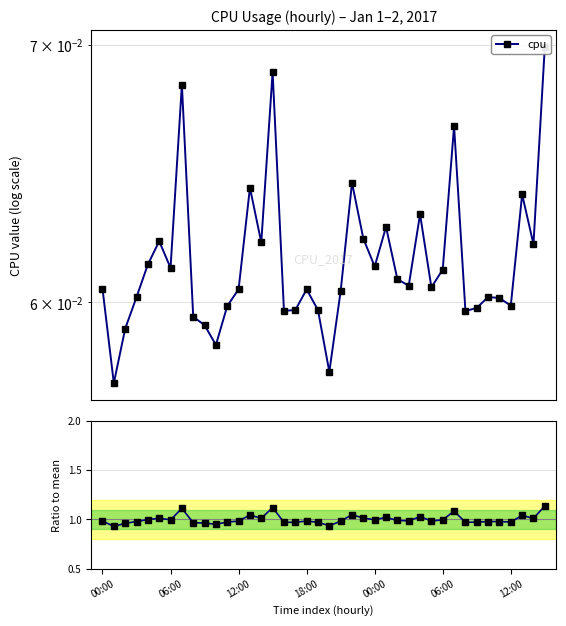

Rank the series by their average value, from lowest to highest.

cpu, cpu / mean